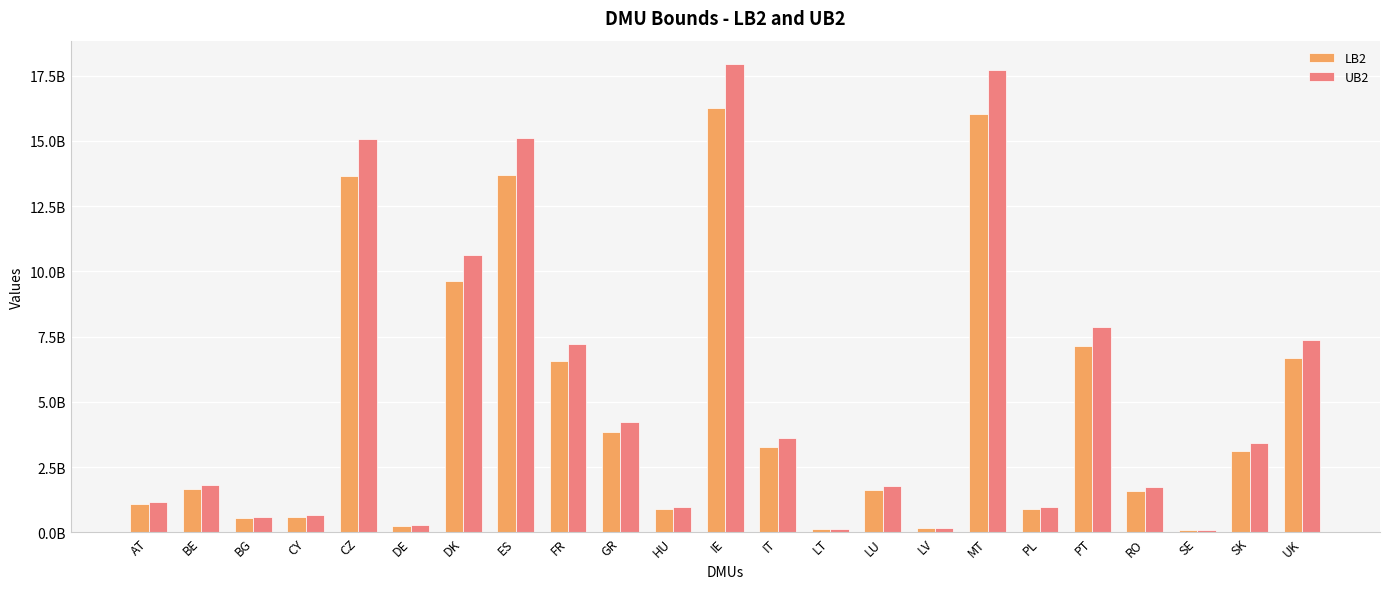

What is the maximum value shown in the chart?

17943193862.4